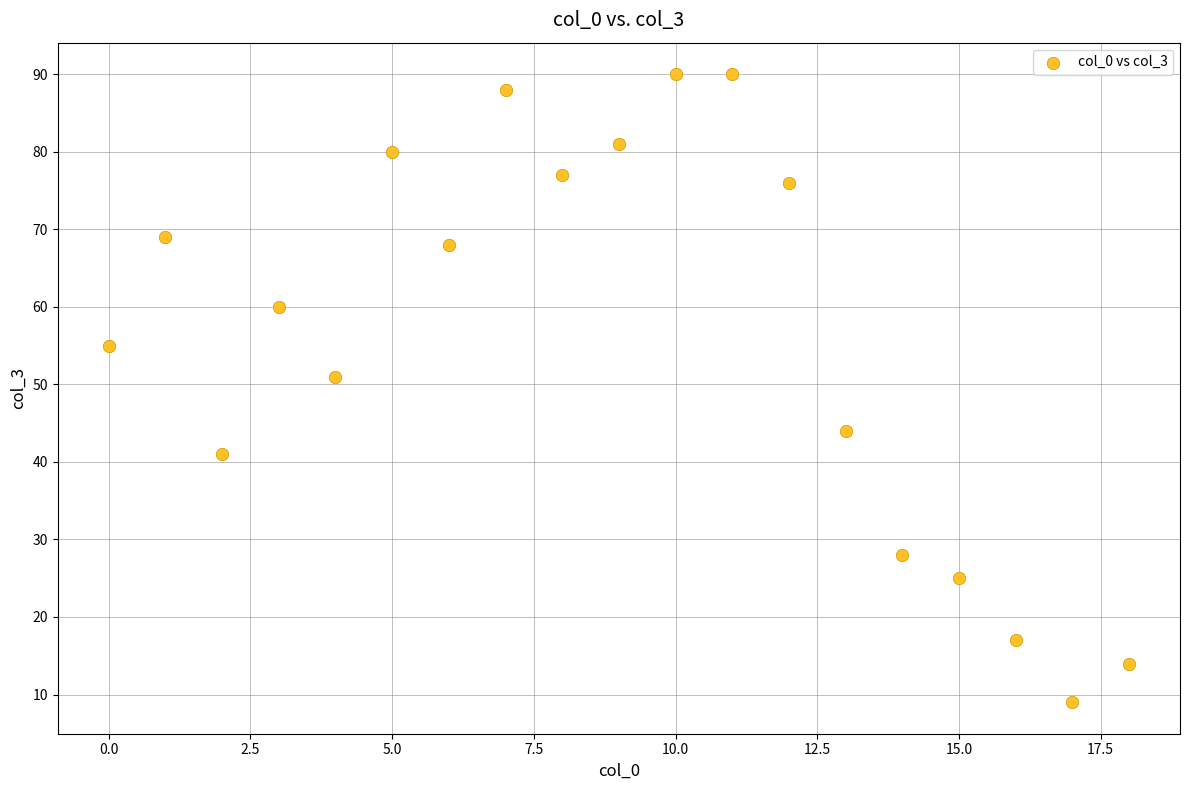

What Y value in the scatter plot is closest to 49?

51